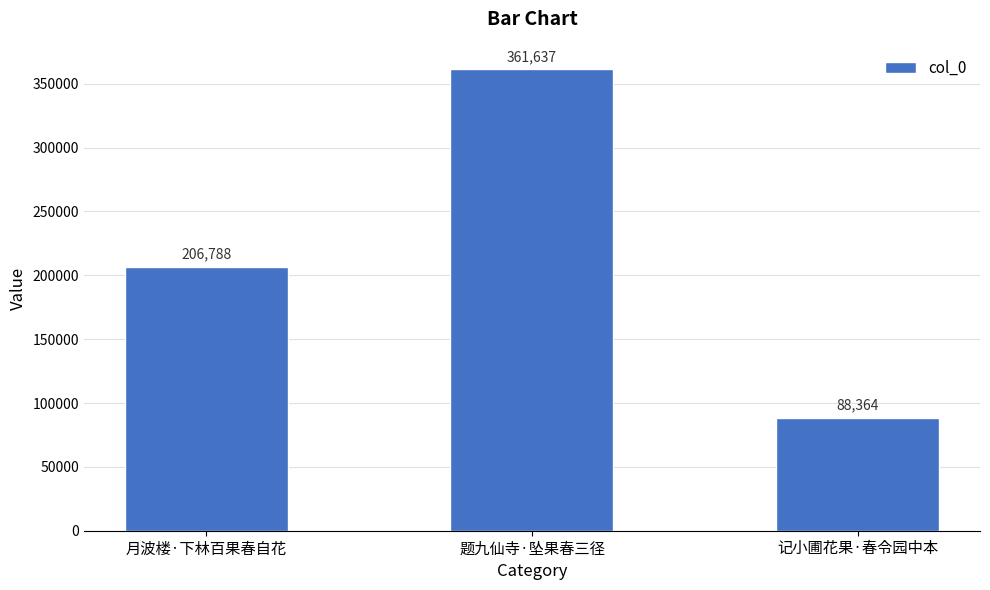

What is the label of the 2nd bar from the left?

题九仙寺·坠果春三径